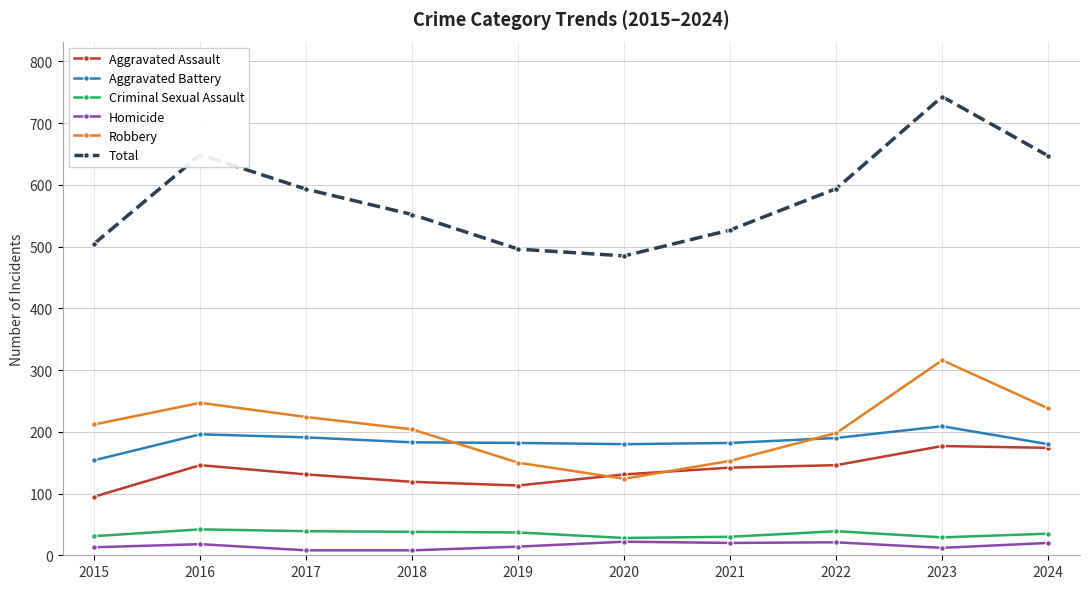

True or false: Aggravated Battery has more than 0 interior local peaks.

True